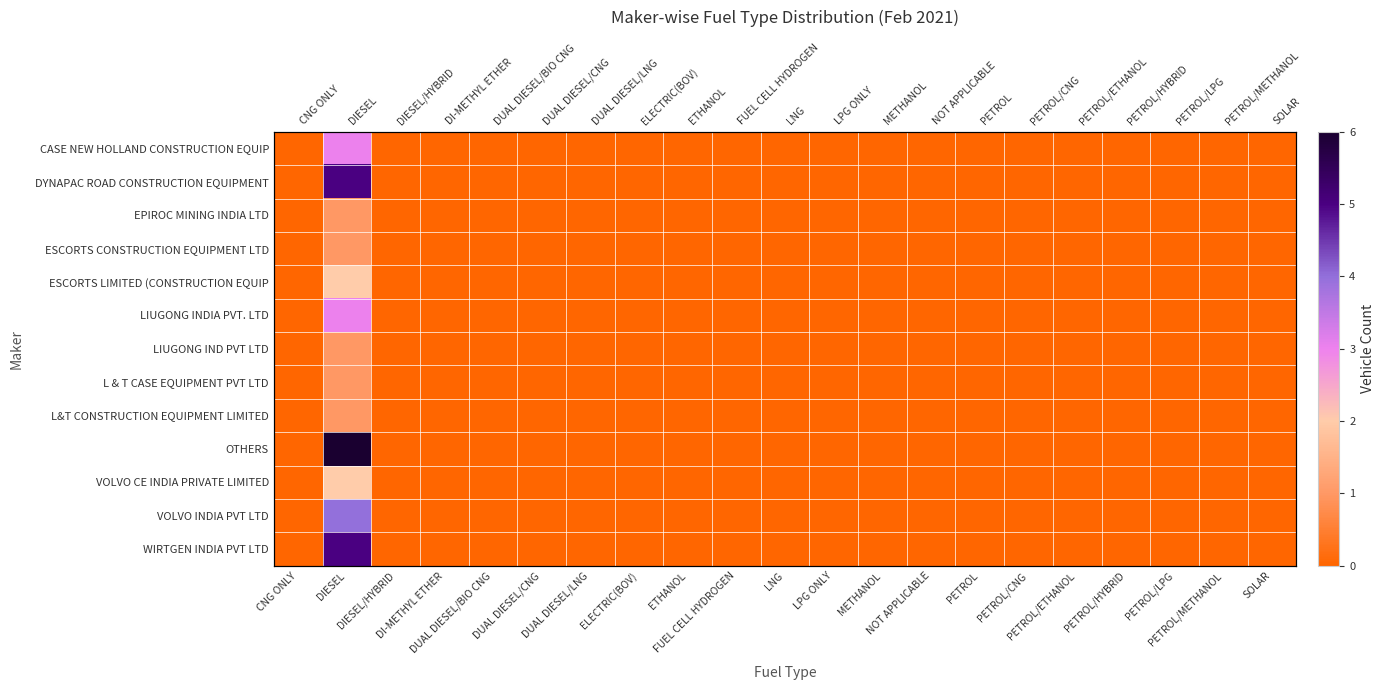

How many categories are shown in the chart?

21